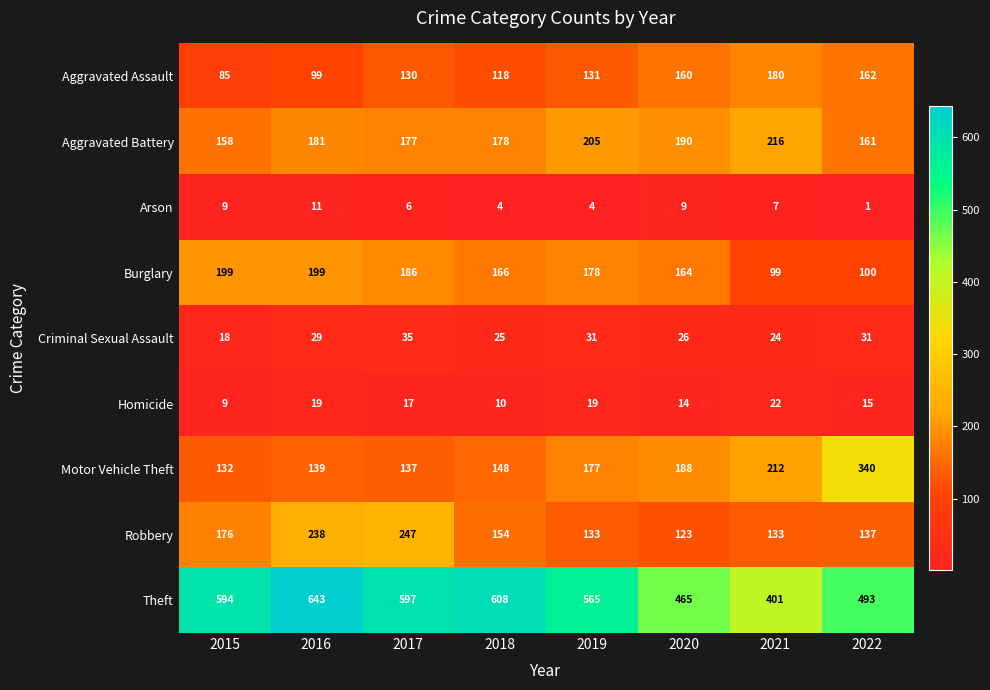

Count the number of categories in the chart.

8